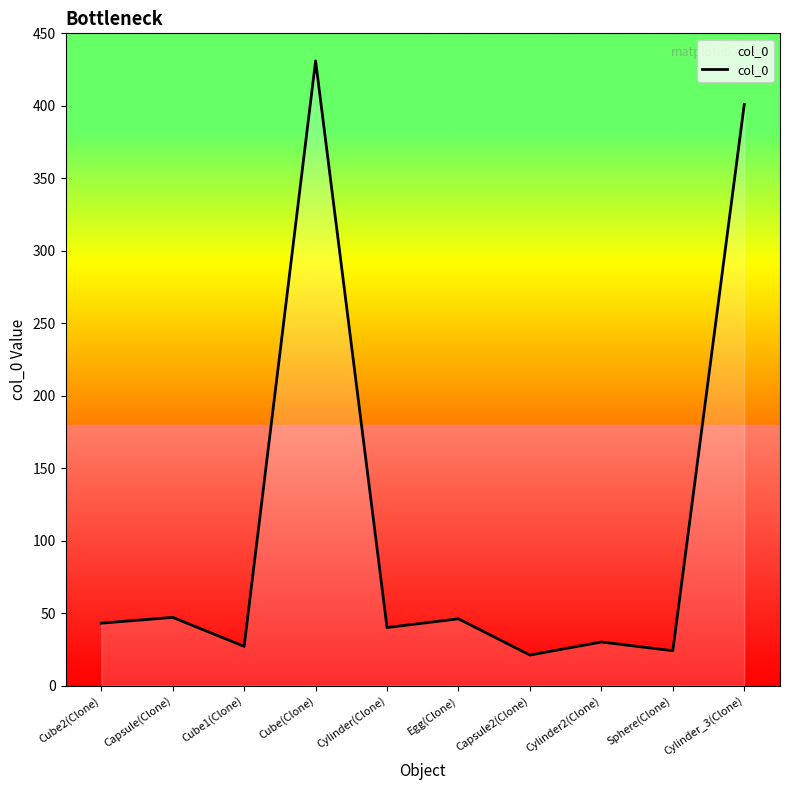

What is the ratio of the value at Sphere(Clone) to the value at Capsule2(Clone)?

1.1